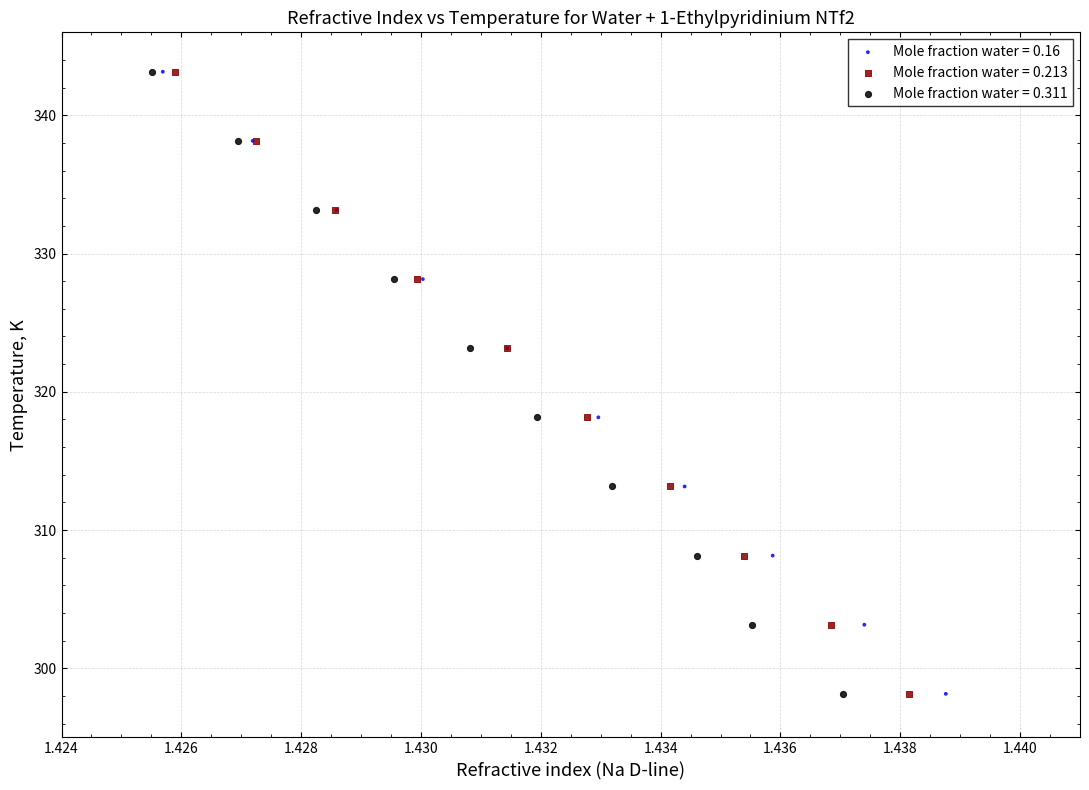

What are all the series names shown in the legend?

Mole fraction water = 0.16, Mole fraction water = 0.213, Mole fraction water = 0.311